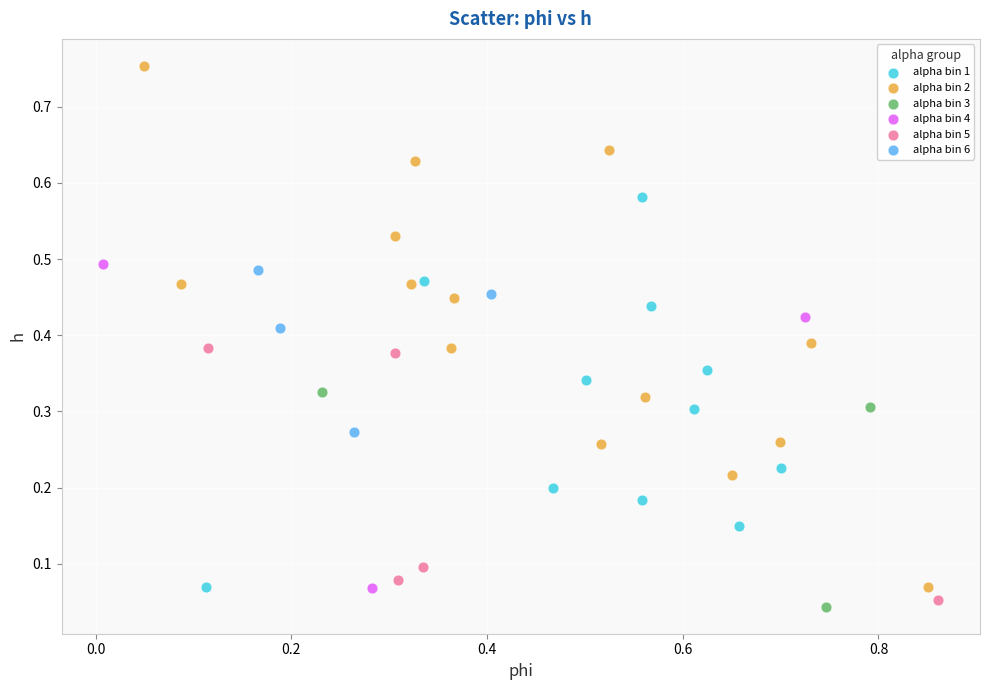

Which series has the widest spread of Y values?

alpha bin 2